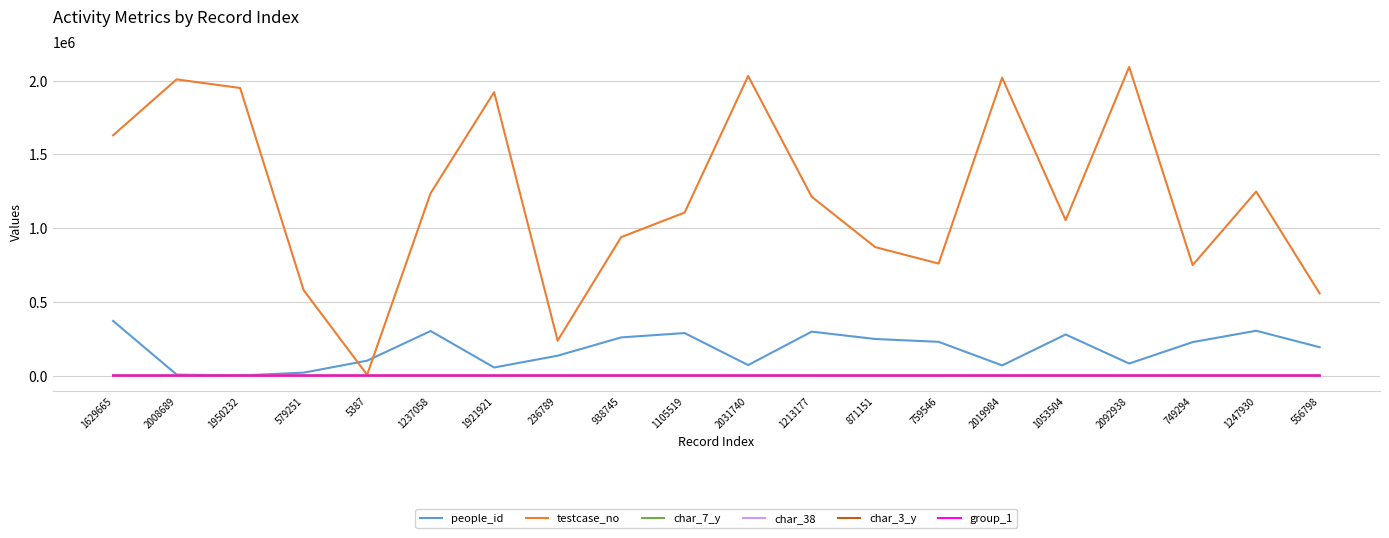

What is the greatest value displayed?

2092939